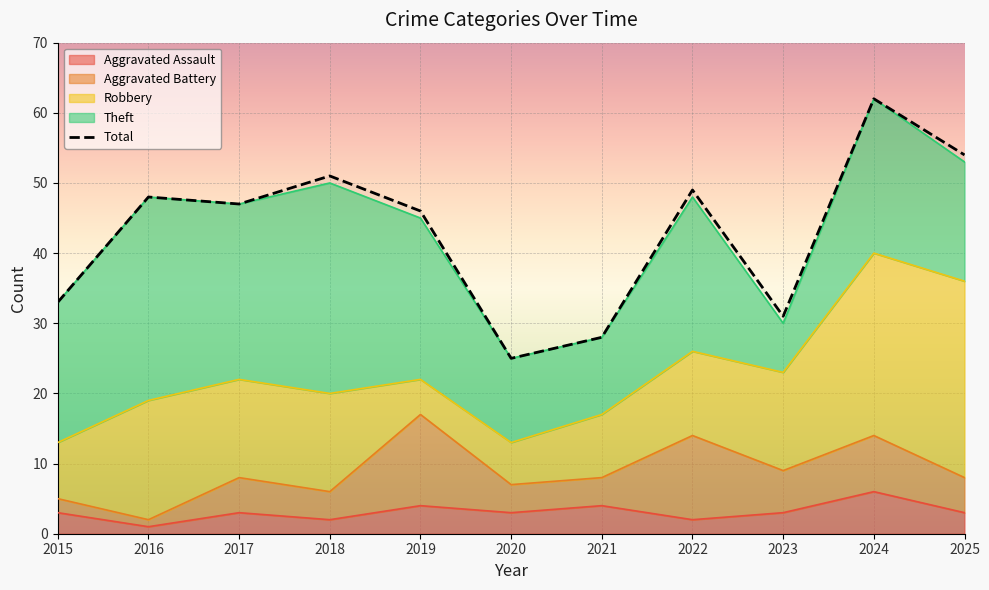

Rank the categories by value from highest to lowest.

2024, 2025, 2018, 2022, 2016, 2017, 2019, 2015, 2023, 2021, 2020